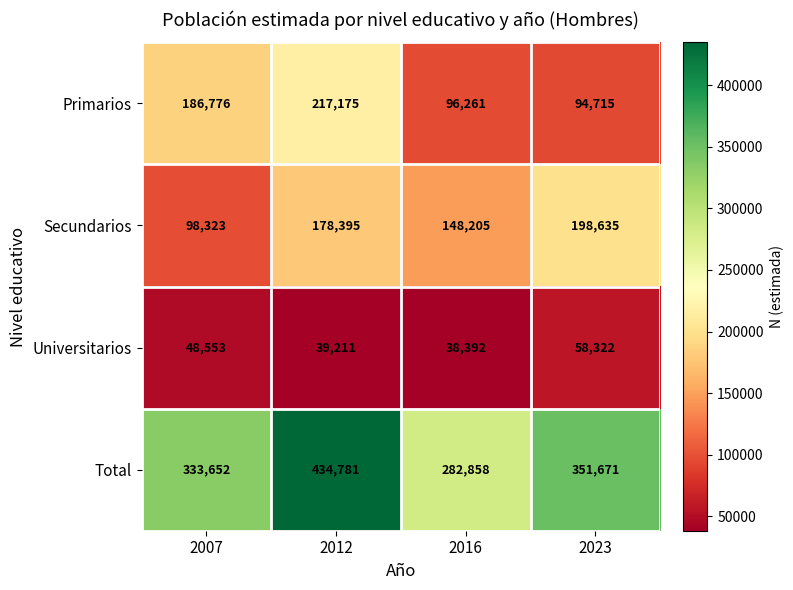

What is the sum of the Primarios values at 2023 and 2016?

190976